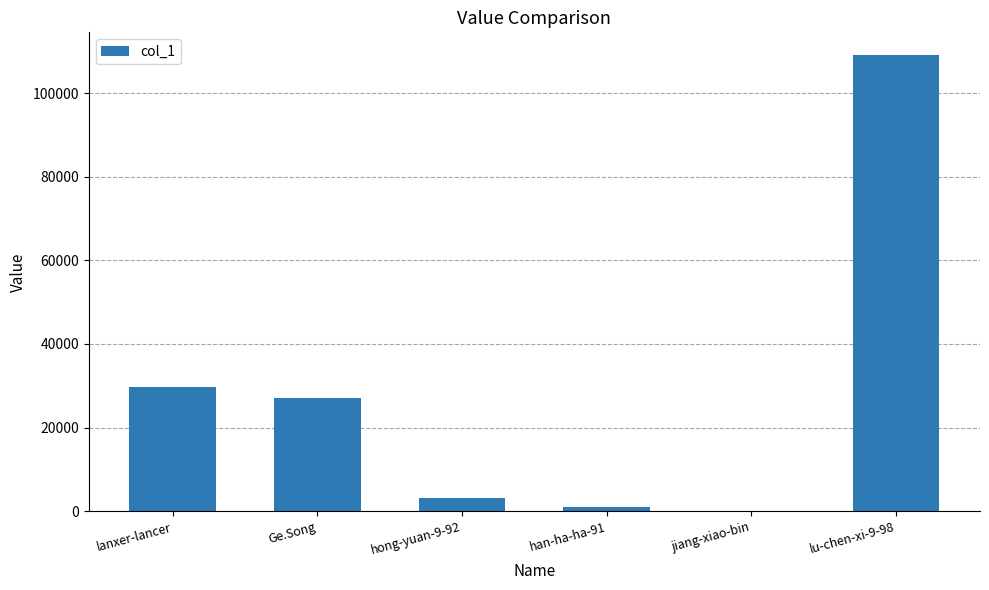

Approximately how many times larger is the value at lanxer-lancer compared to Ge.Song?

1.1